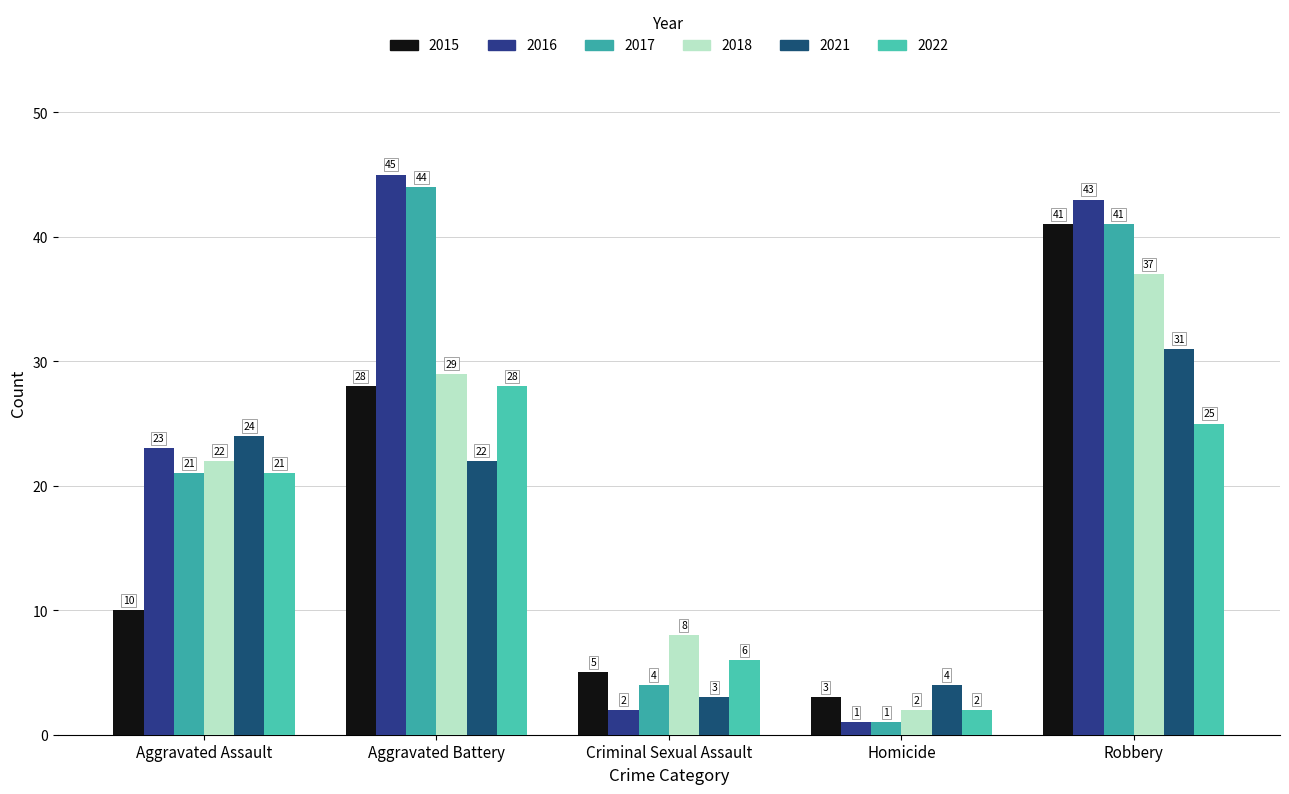

What is the minimum value for 2017?

1